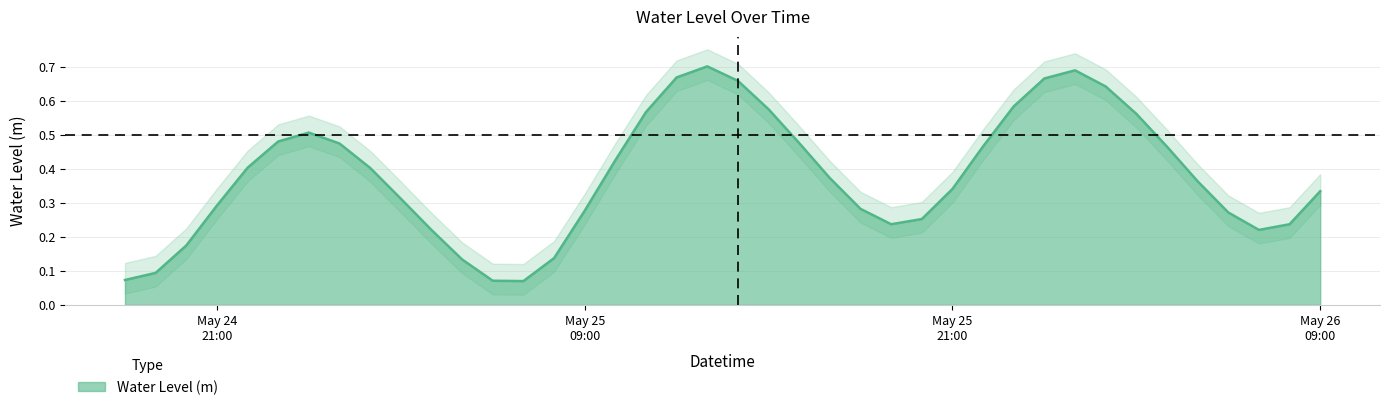

What value does the data have at 2025-05-25 03:00:00?

0.3